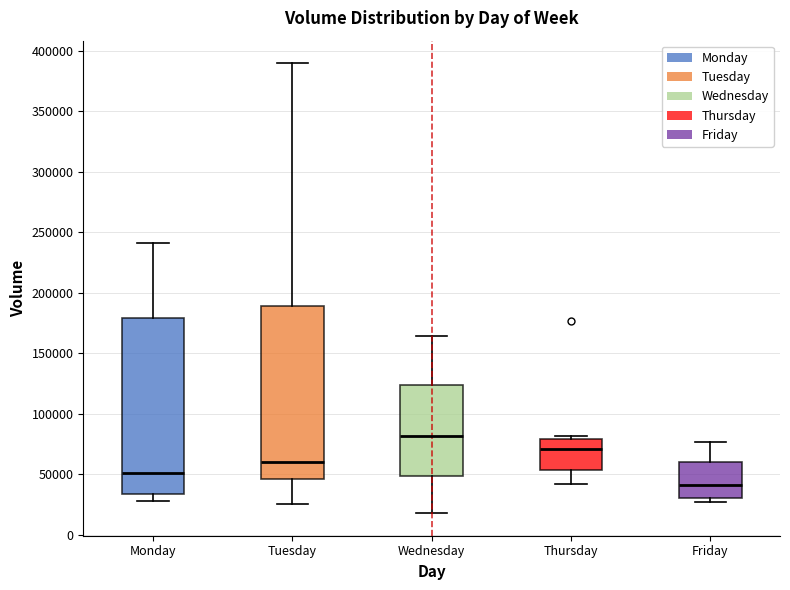

Reading left to right, read every box against the y-axis: the position of its median line, the range the box covers, and the ends of its whiskers. The values are not printed on the chart, so give them approximately, as read against the axis.

Monday: median 50000, box 35000 to 180000, whiskers 30000 to 240000
Tuesday: median 60000, box 45000 to 190000, whiskers 25000 to 390000
Wednesday: median 80000, box 50000 to 125000, whiskers 20000 to 165000
Thursday: median 70000, box 55000 to 80000, whiskers 40000 to 80000 (just above the box's upper edge)
Friday: median 40000, box 30000 to 60000, whiskers 25000 to 75000